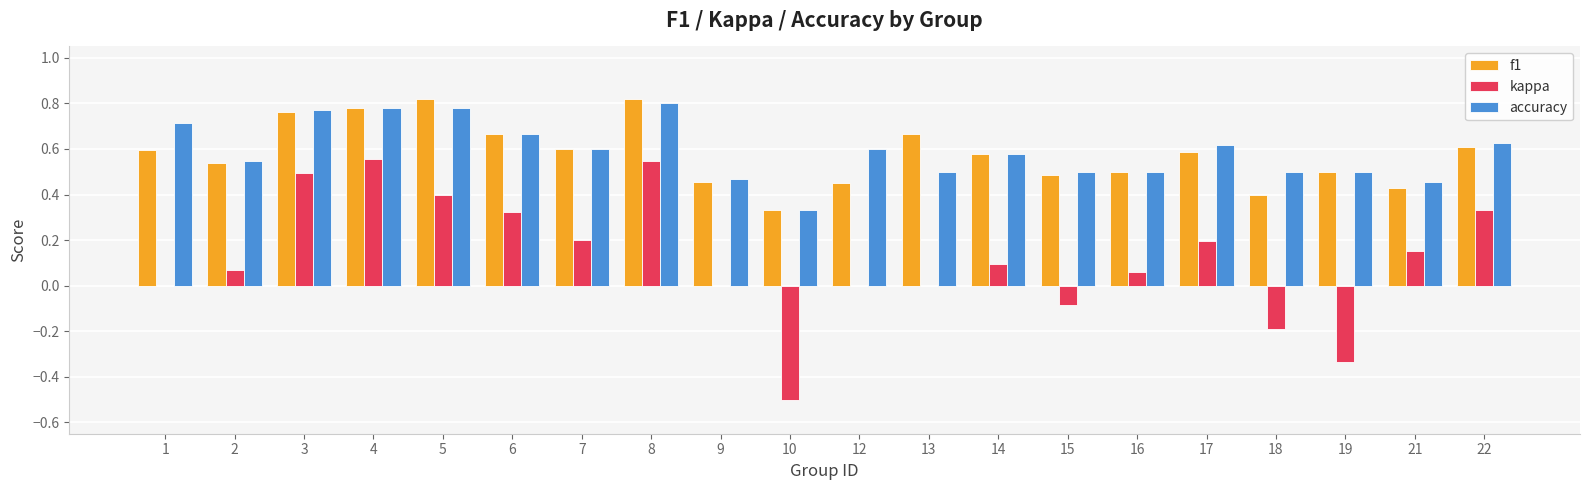

What is the sum of all accuracy values?

11.8